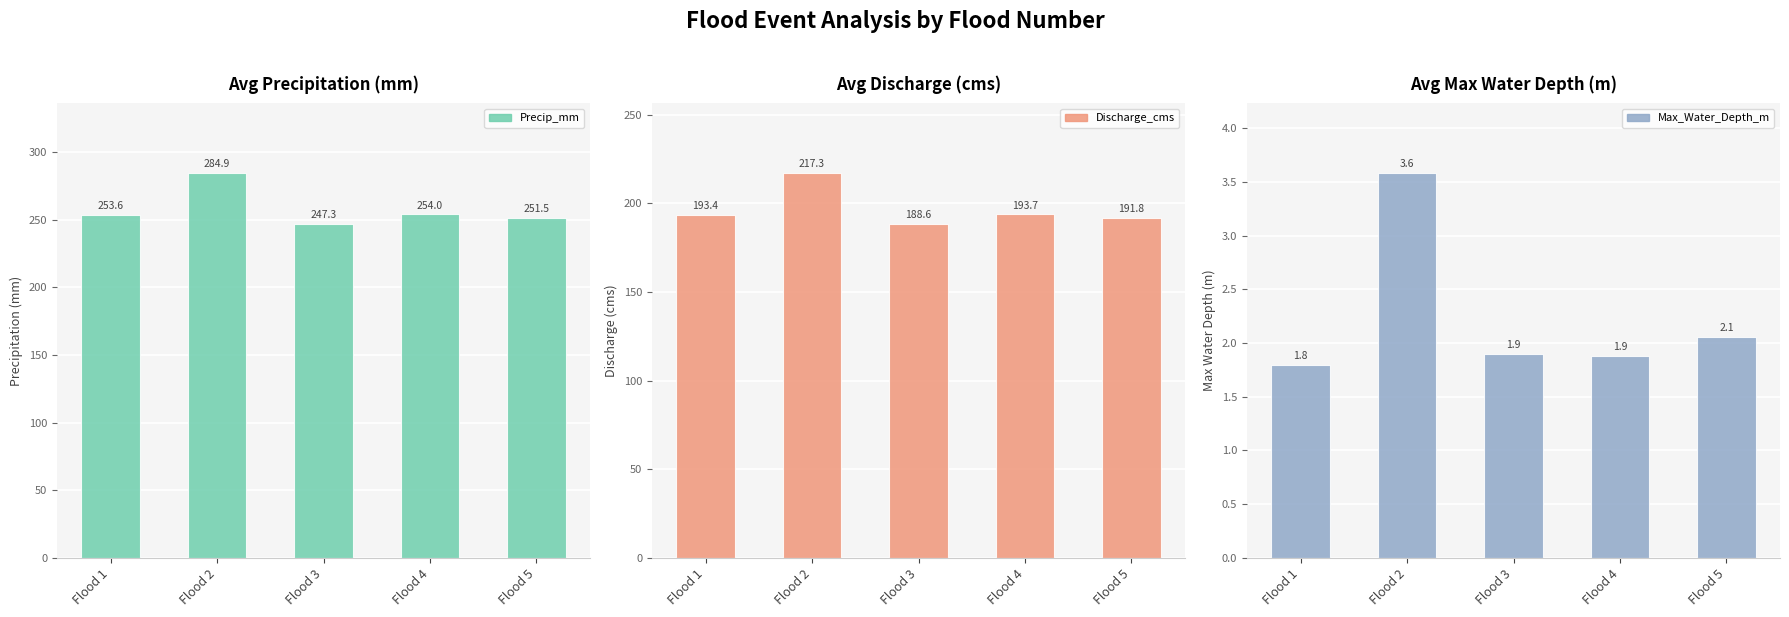

What are all the series names shown in the legend?

Precip_mm, Discharge_cms, Max_Water_Depth_m